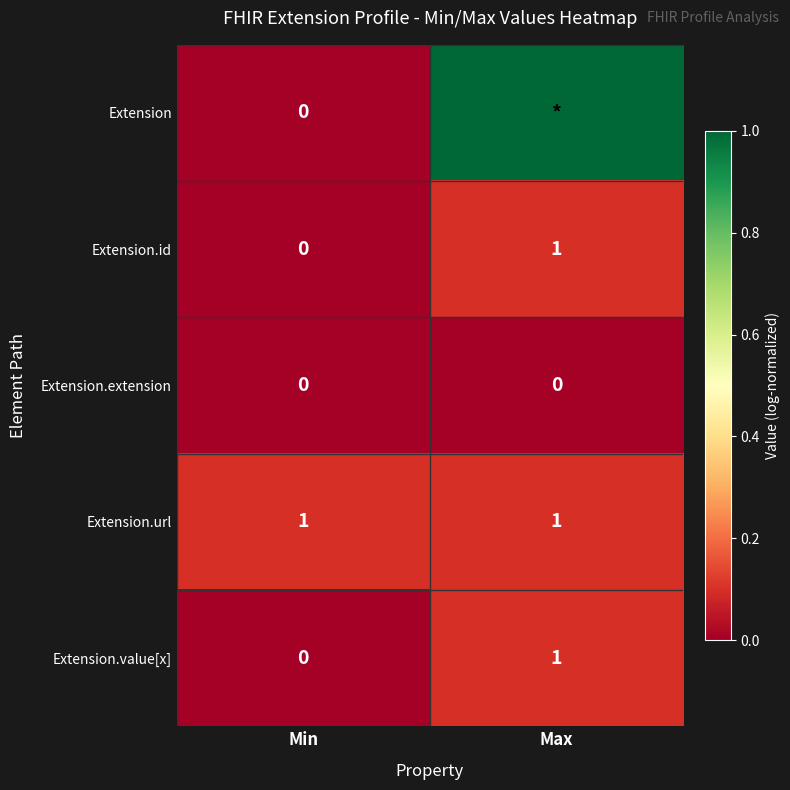

At which label is Extension.value[x] closest to 0?

Min